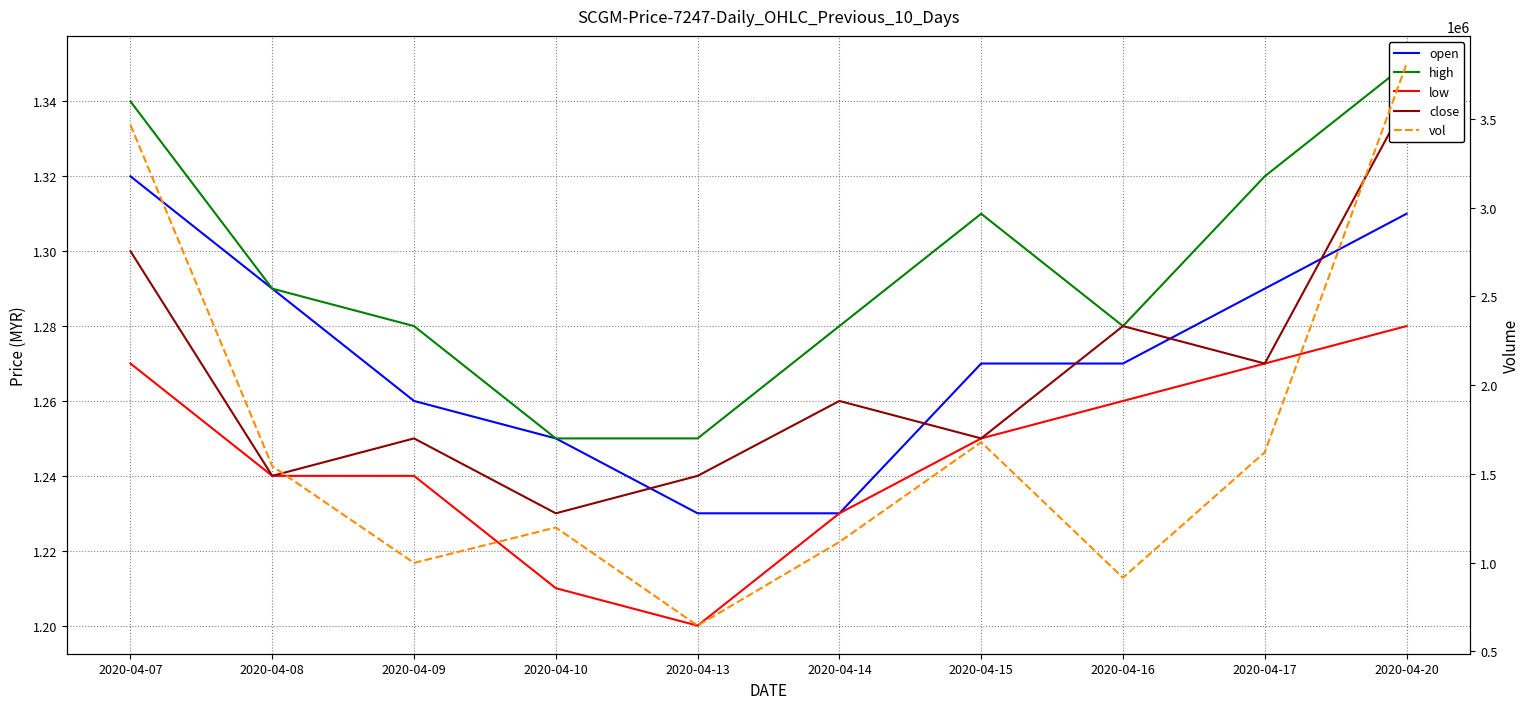

What is the smallest value displayed?

1.2